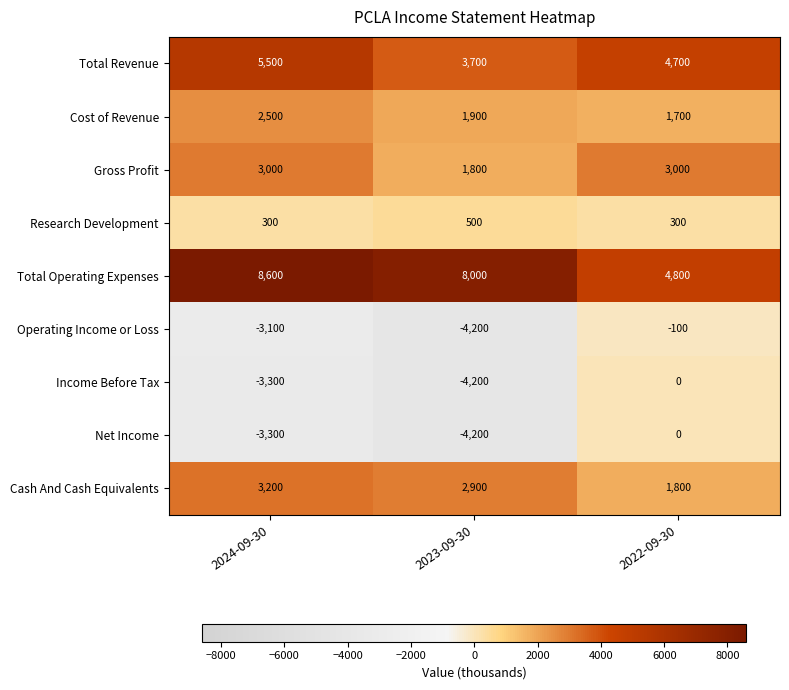

At which category is the sum across all series the highest?

2022-09-30